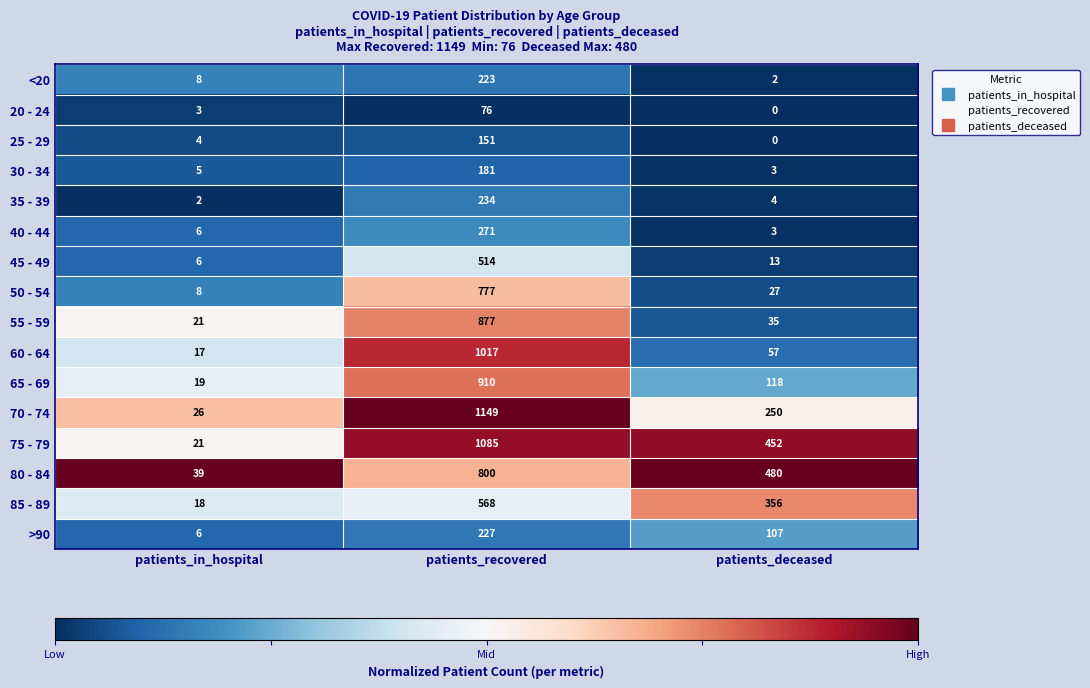

What is the difference between the 45 - 49 values at patients_deceased and patients_recovered?

501